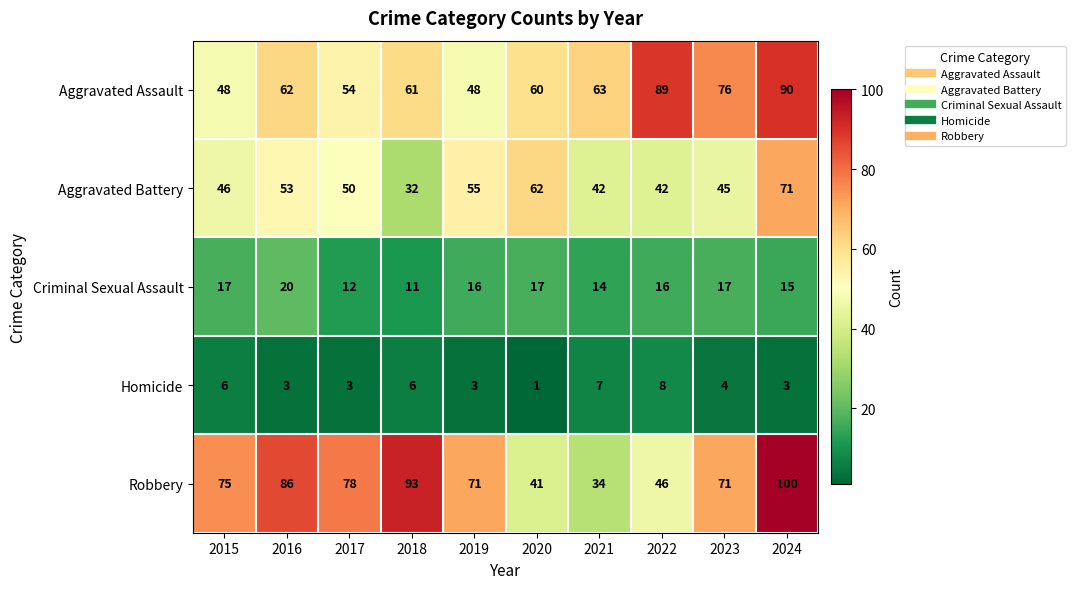

True or false: Criminal Sexual Assault has a value of 9 at 2019.

False